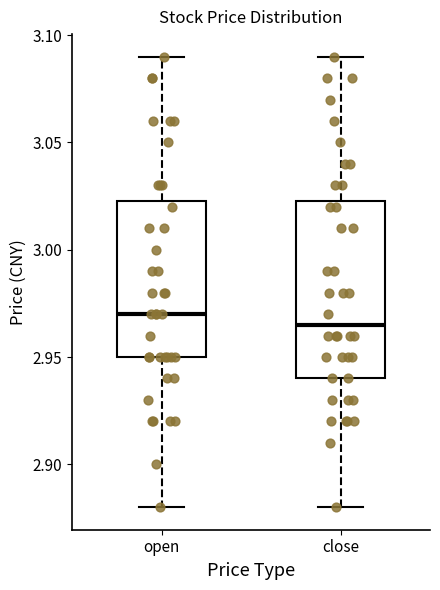

Which box has the lowest median line?

close